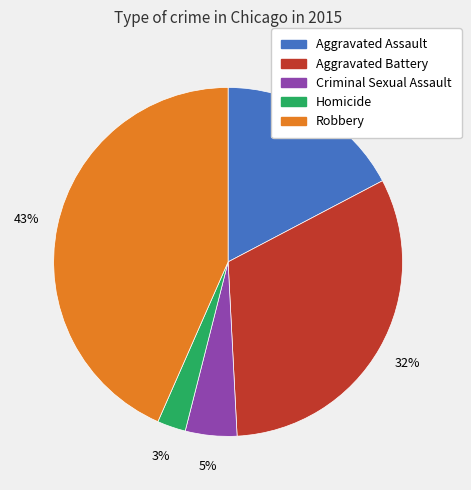

To the nearest percent, what is the average slice percentage?

20%